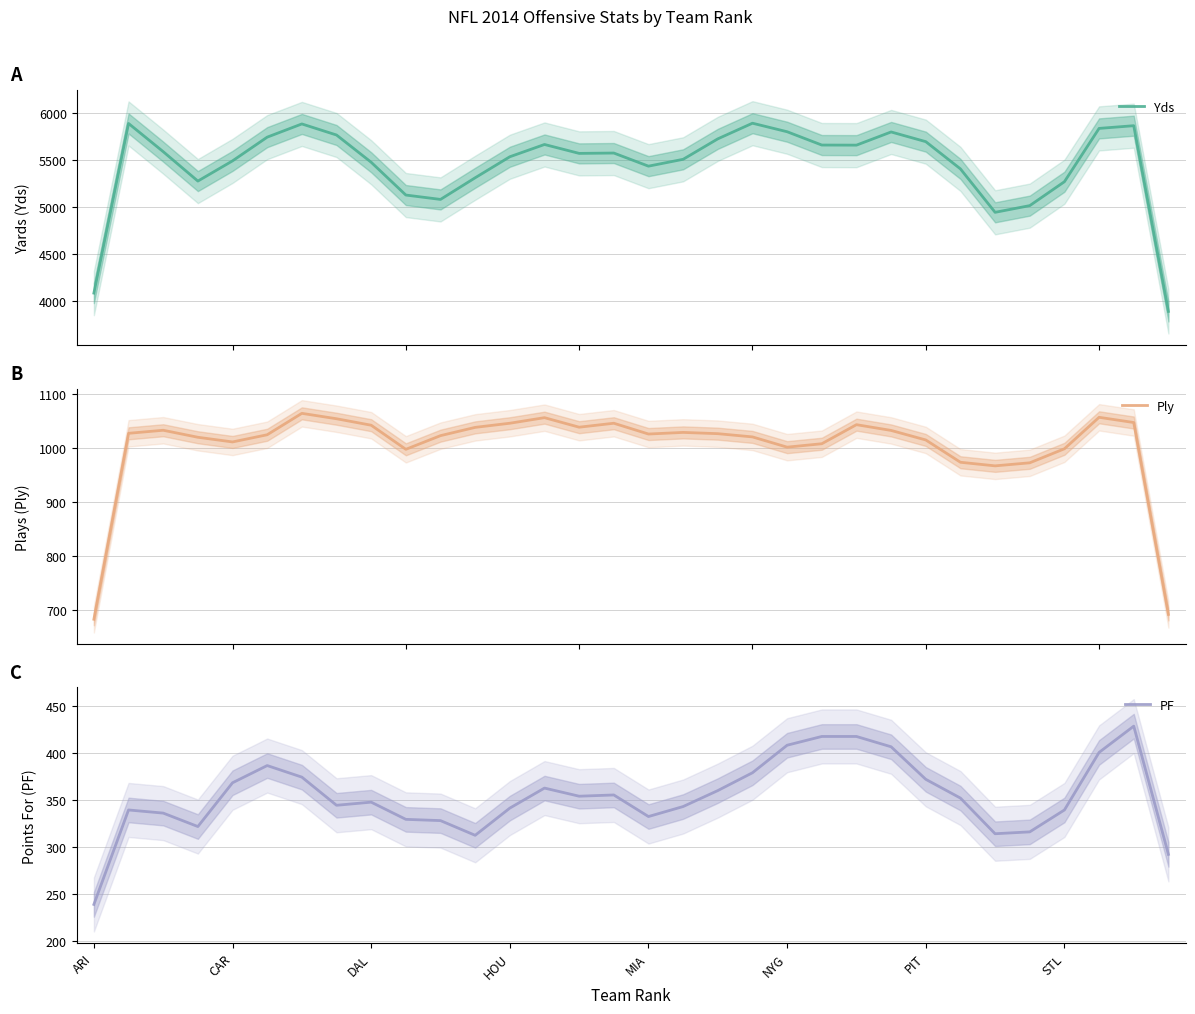

What is the minimum value for Yds?

3893.3